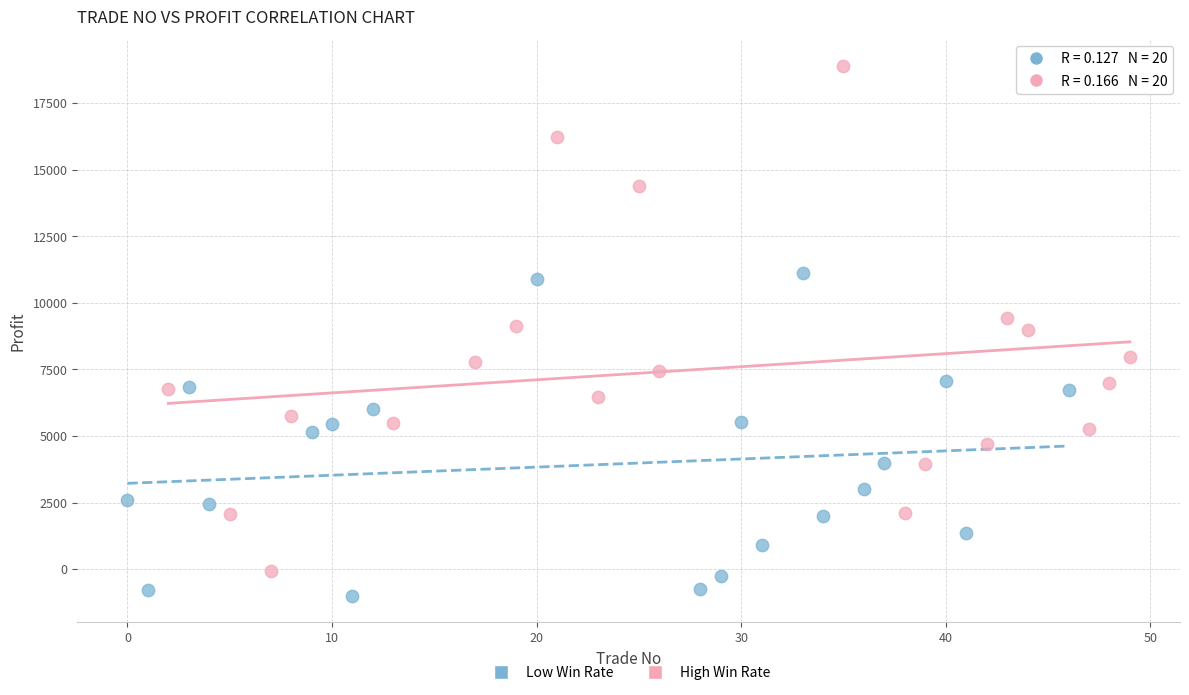

Which series contains the highest Y value?

High Win Rate